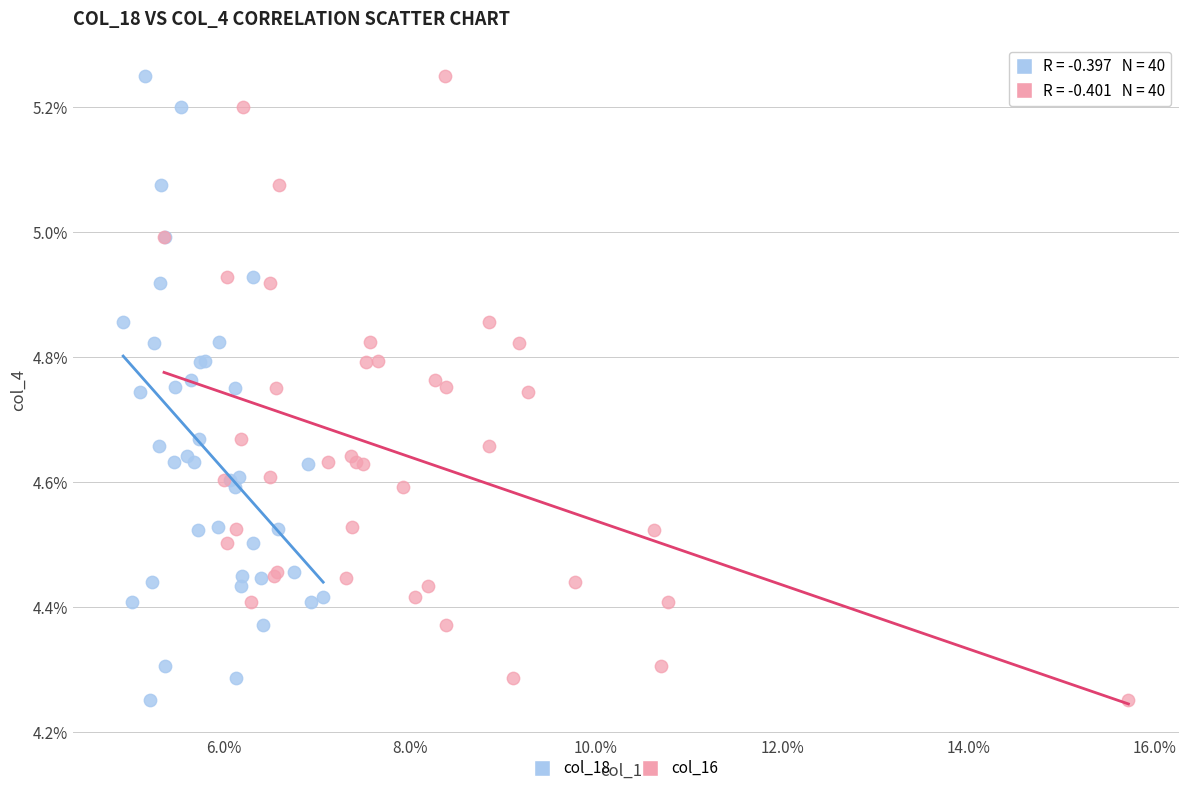

What are all the series names shown in the legend?

col_18, col_16